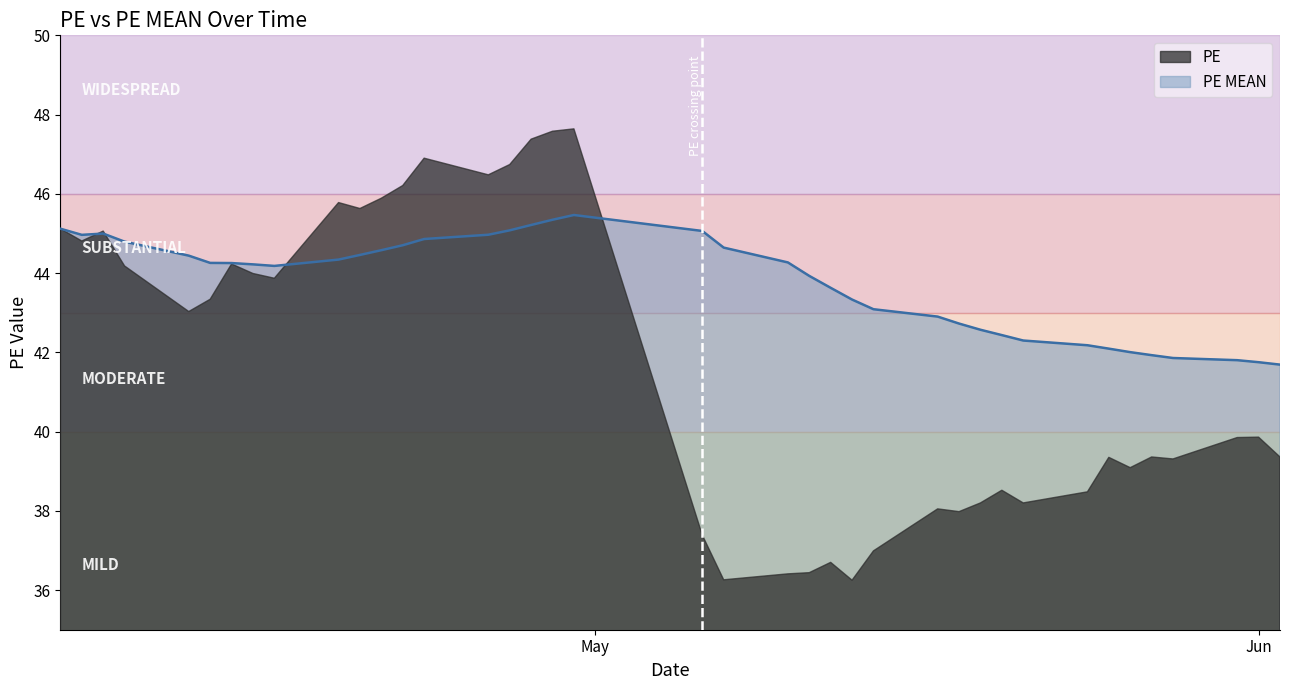

How many distinct data groups are displayed?

2